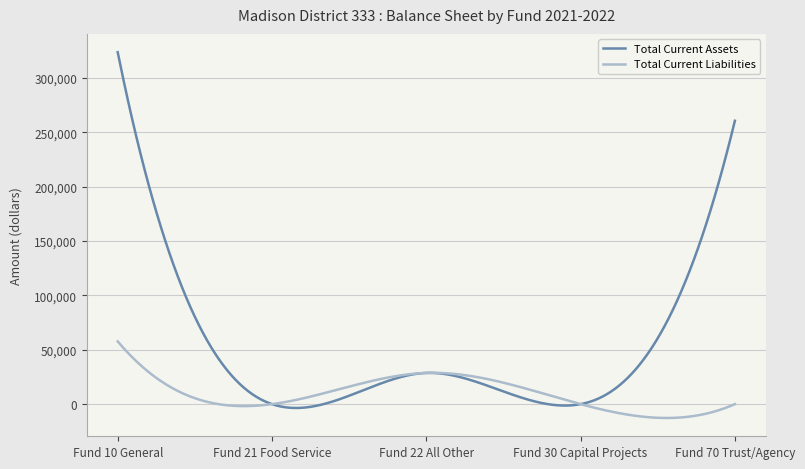

Which series has the largest range (max minus min)?

Total Current Assets